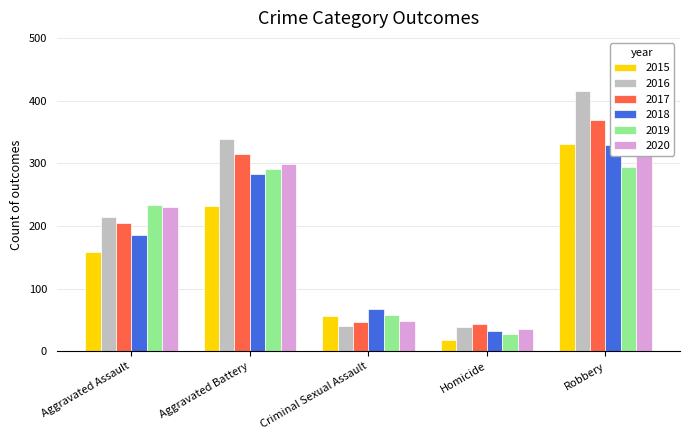

What position from the right is Homicide?

2